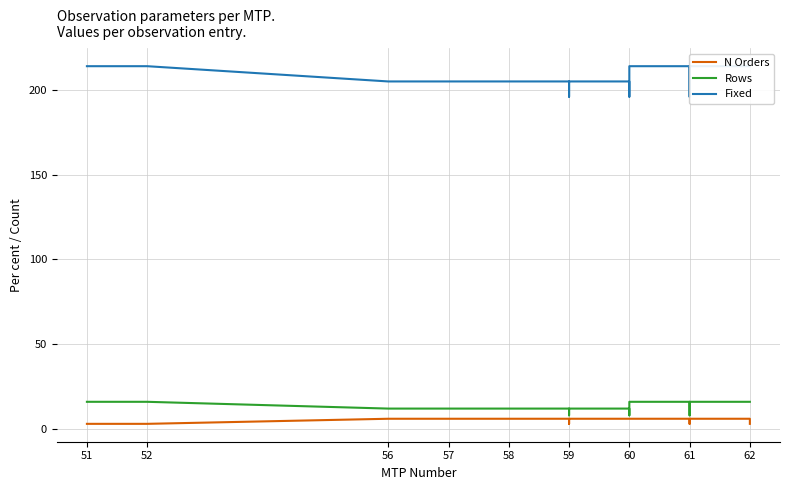

What is the total value across all series at 51?

233